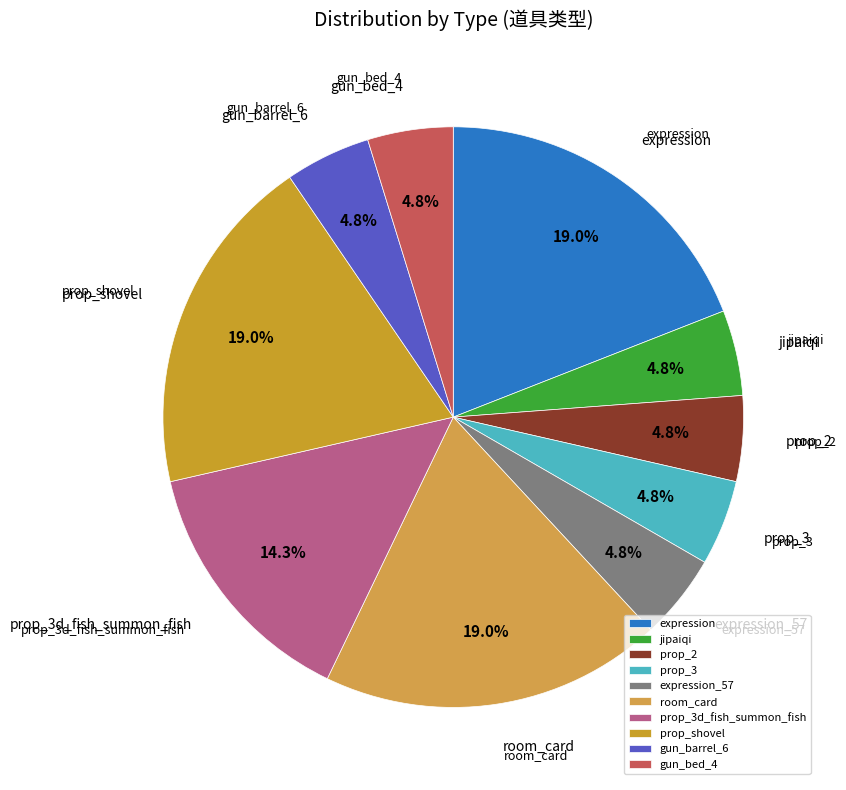

True or false: expression accounts for 19% of the total.

True